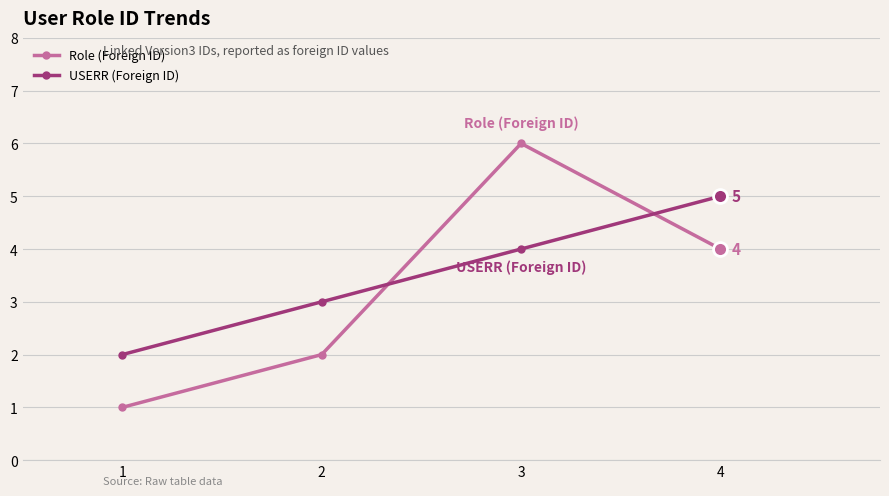

Between 1 and 3, which series saw the biggest shift?

Role (Foreign ID)